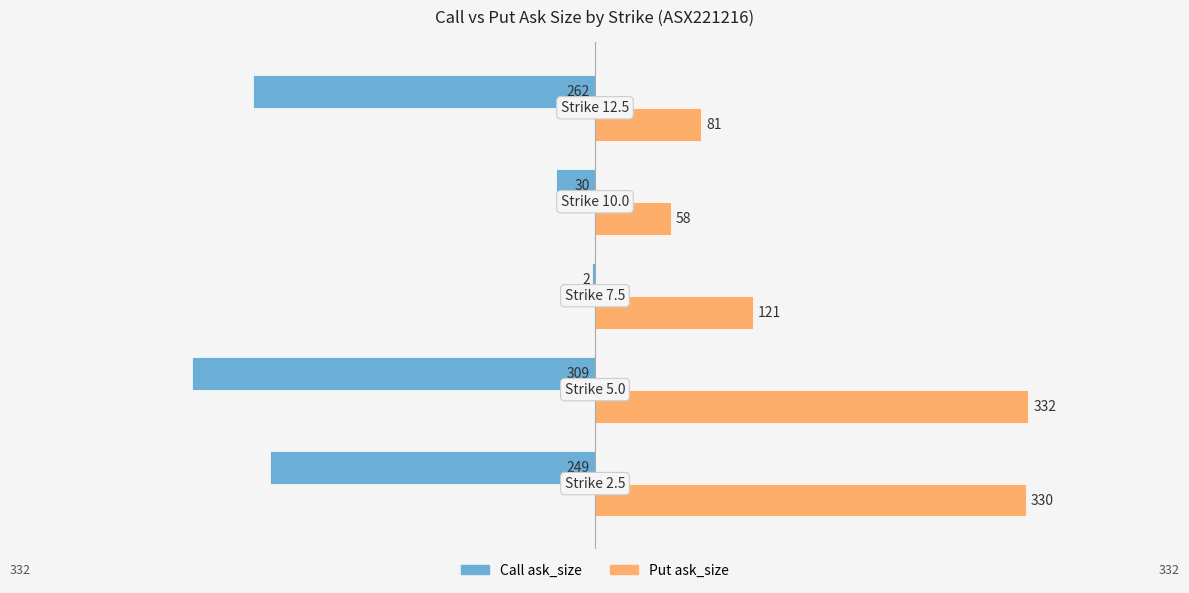

What is the sum of all Call ask_size values?

-852